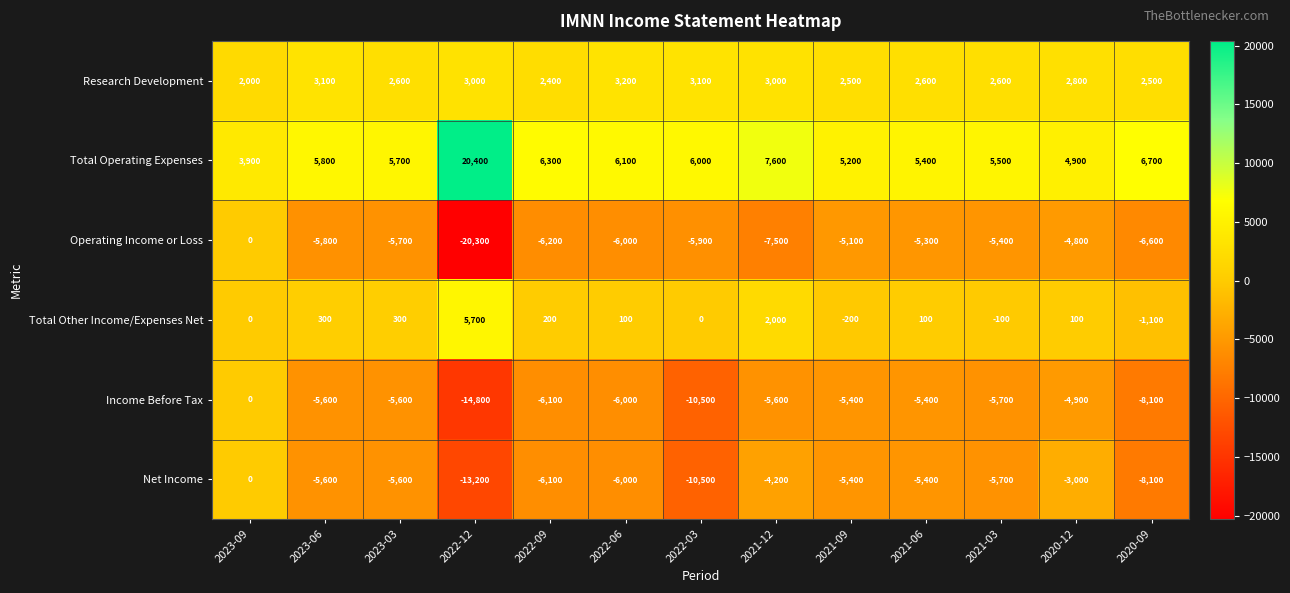

Read the Income Before Tax value at 2020-12, to the nearest 10.

-4900